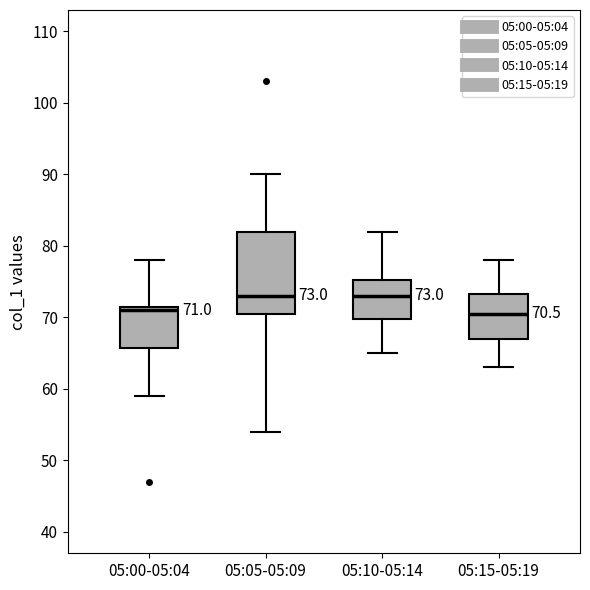

Which box is the tallest, from its lower edge to its upper edge?

05:05-05:09